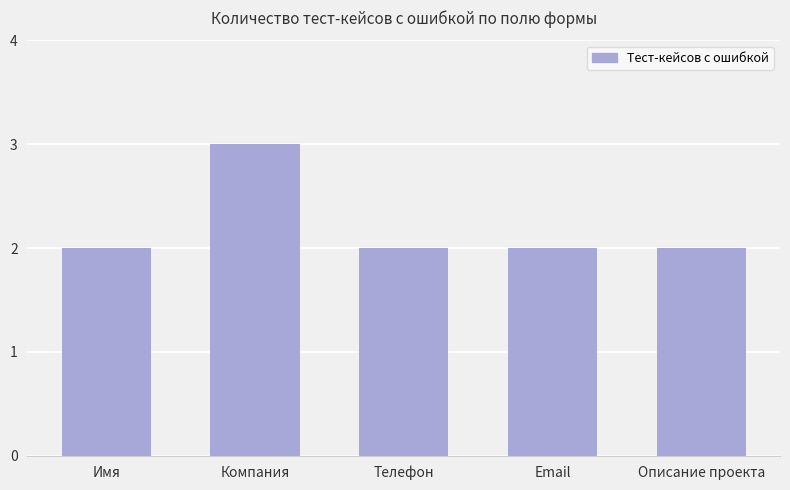

Reading left to right, list all the values displayed in this chart.

Имя=2	Компания=3	Телефон=2	Email=2	Описание проекта=2